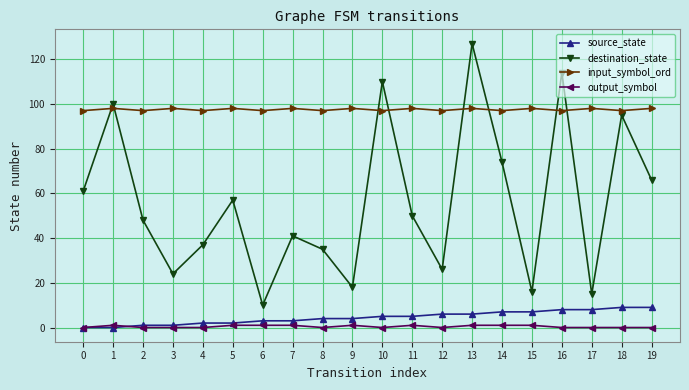

At 16, list the series in order from smallest to largest.

output_symbol, source_state, input_symbol_ord, destination_state